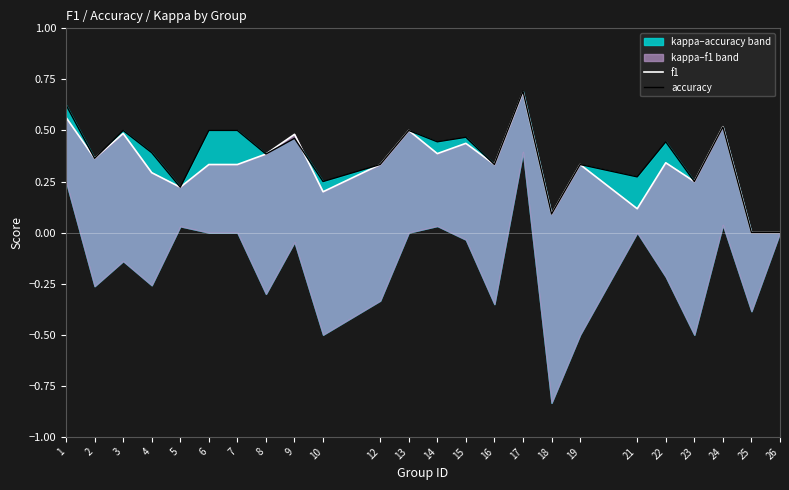

What is the value of the accuracy point at the 1st from the left?

0.6